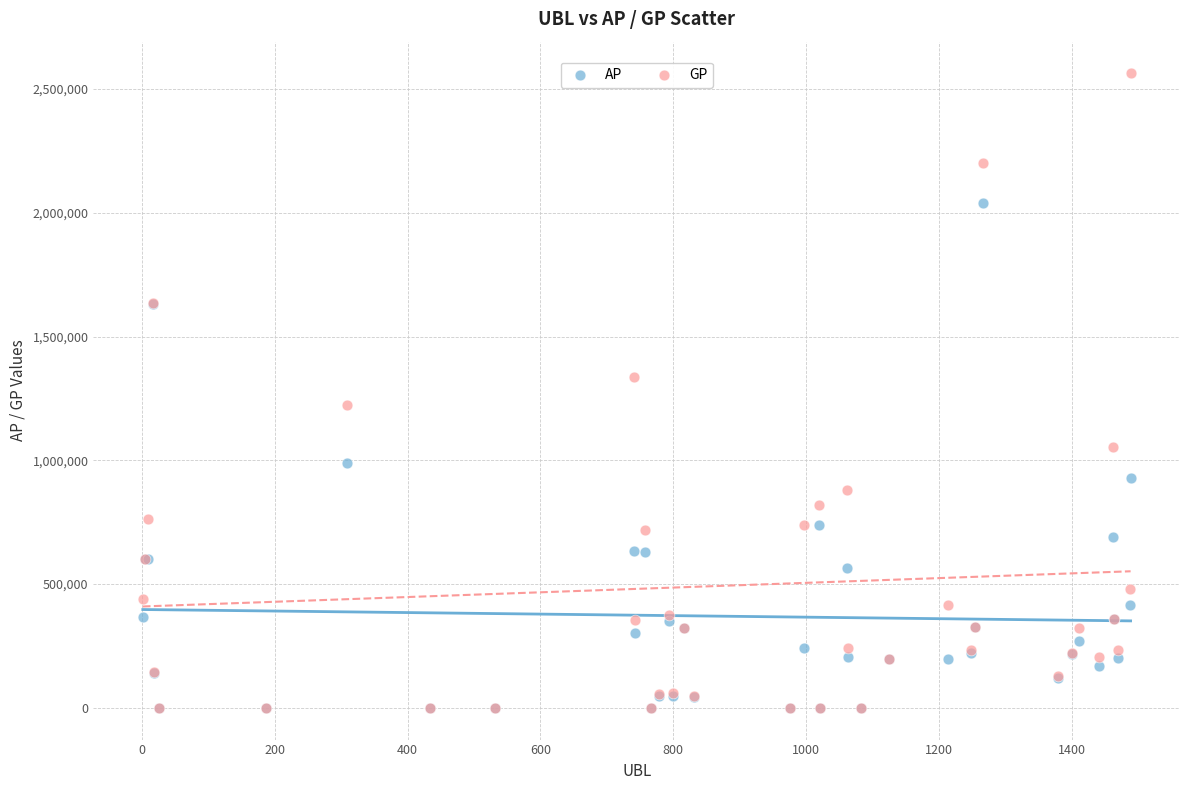

What are all the series names shown in the legend?

AP, GP